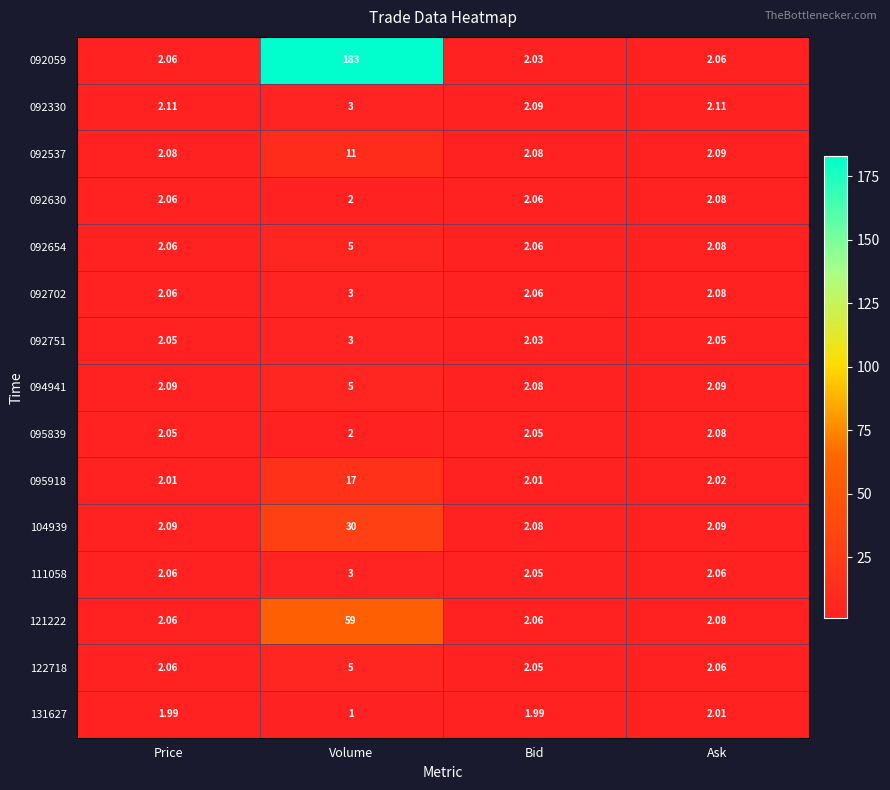

At which category is the sum across all series the highest?

Volume